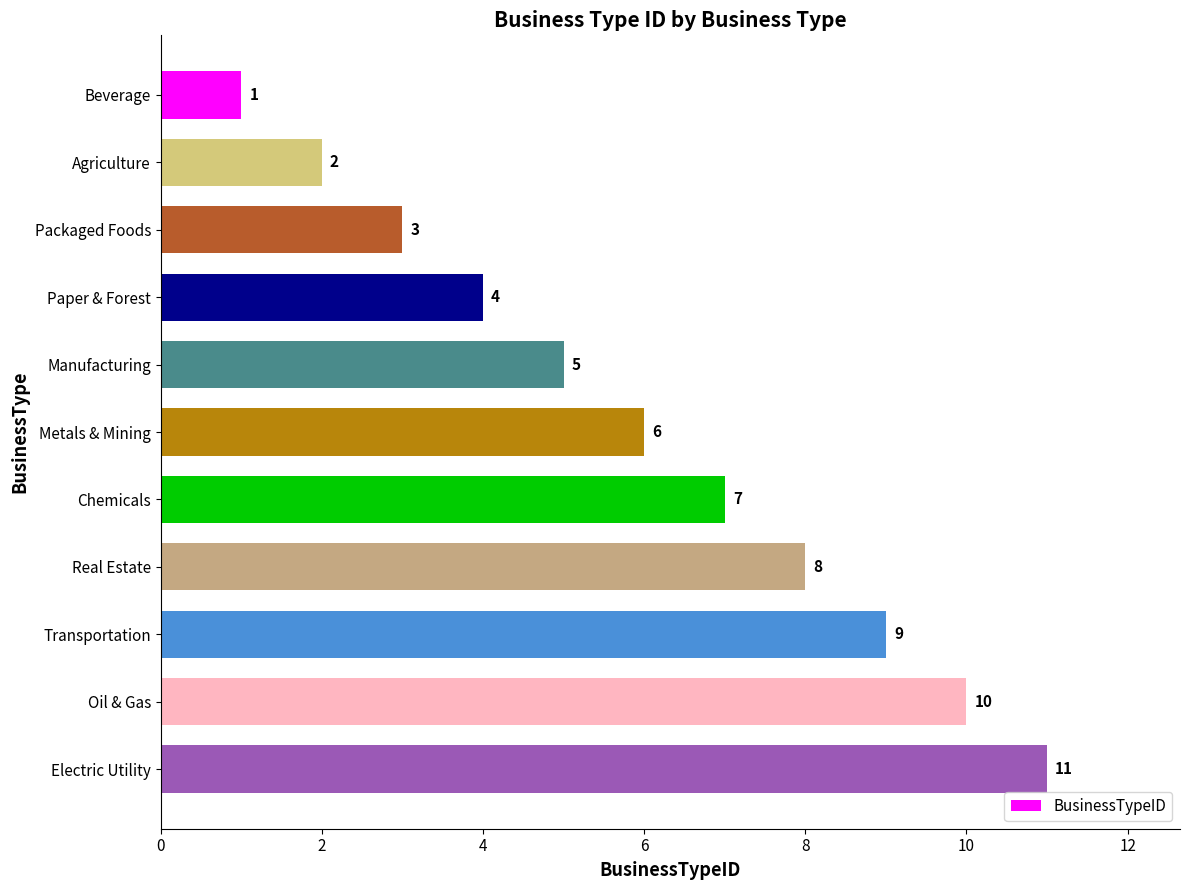

List the labels in order of value, largest first.

Electric Utility, Oil & Gas, Transportation, Real Estate, Chemicals, Metals & Mining, Manufacturing, Paper & Forest, Packaged Foods, Agriculture, Beverage